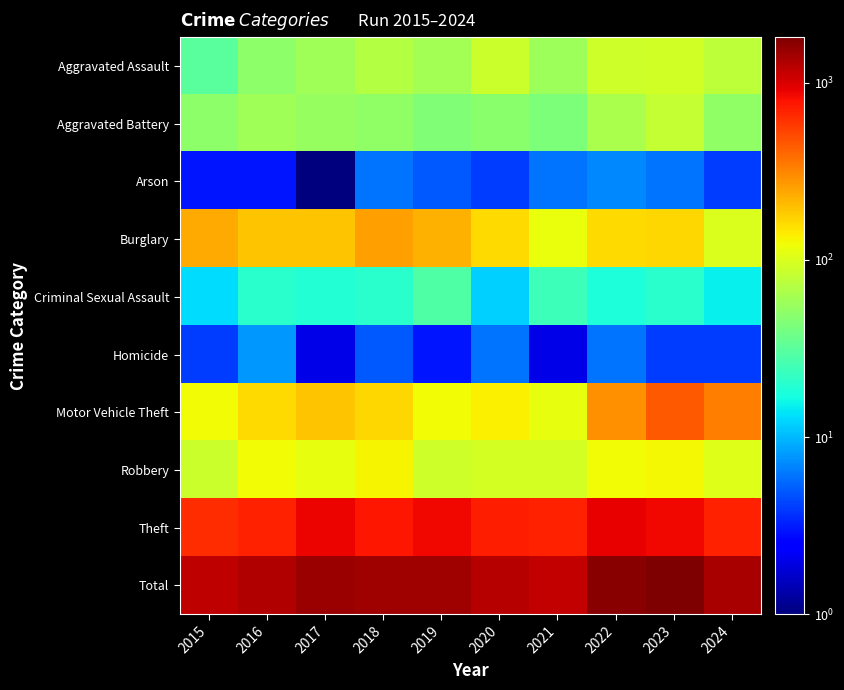

Rank the series by their maximum value, from highest to lowest.

Total, Theft, Motor Vehicle Theft, Burglary, Robbery, Aggravated Assault, Aggravated Battery, Criminal Sexual Assault, Homicide, Arson